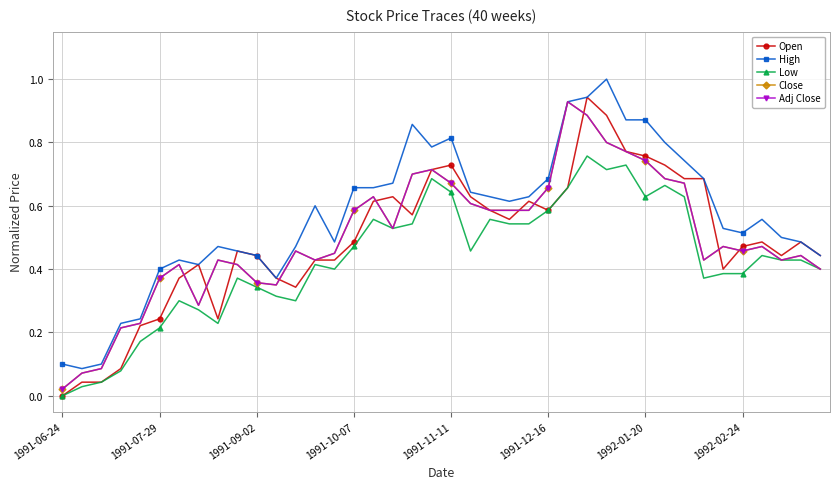

At which label is Low closest to 0?

1991-06-24